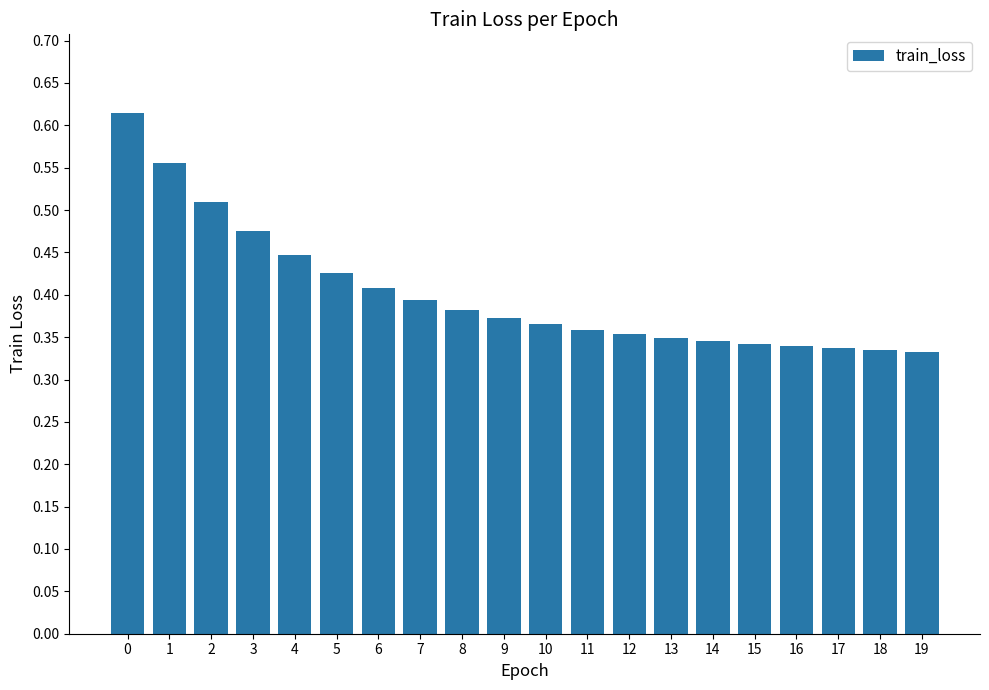

Between 15 and 5, which is larger?

5